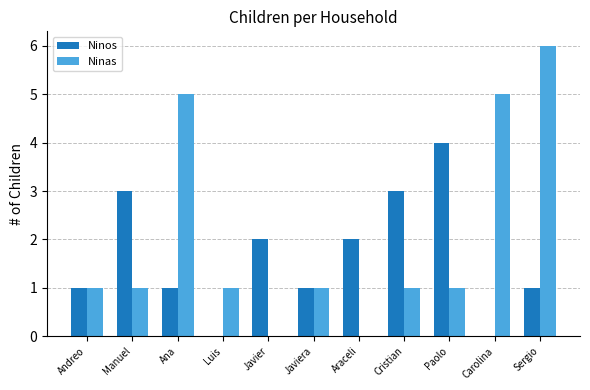

Which label corresponds to the largest value in the chart?

Sergio